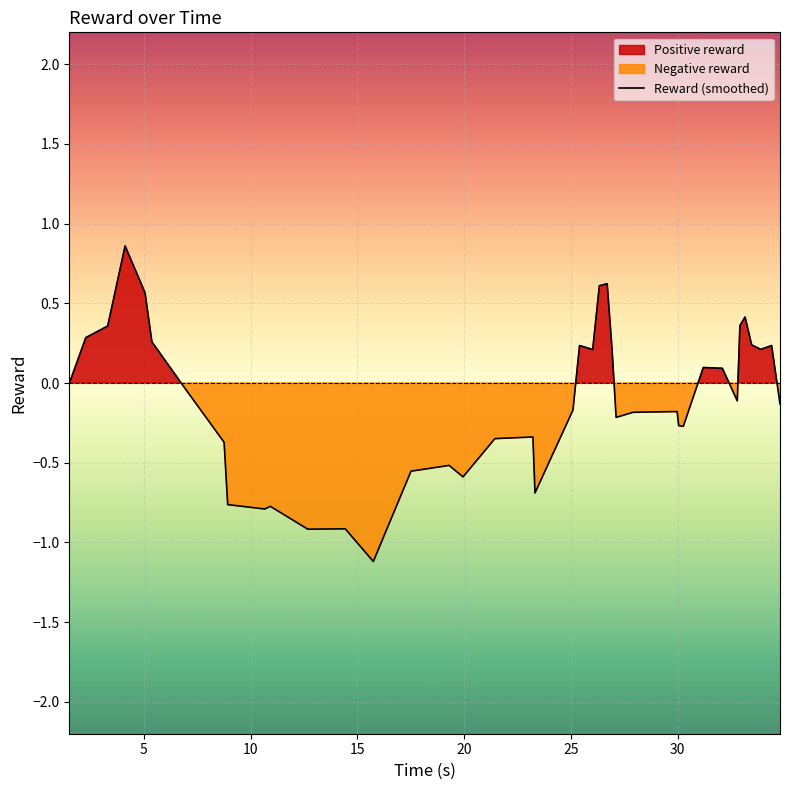

What is the minimum value for Reward (smoothed)?

-1.1